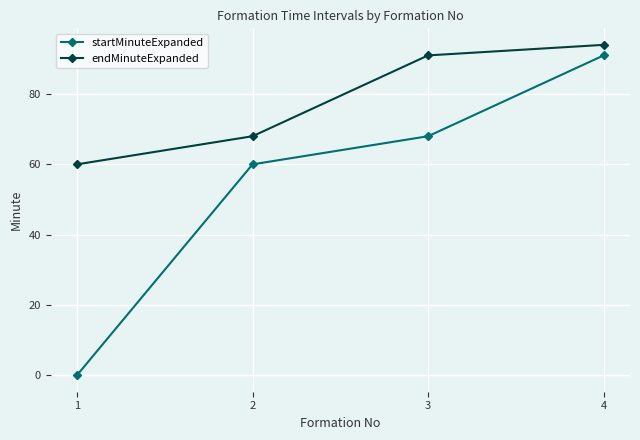

Reading left to right, what are all the values shown in this chart?

startMinuteExpanded: 1=0	2=60	3=68	4=91
endMinuteExpanded: 1=60	2=68	3=91	4=94